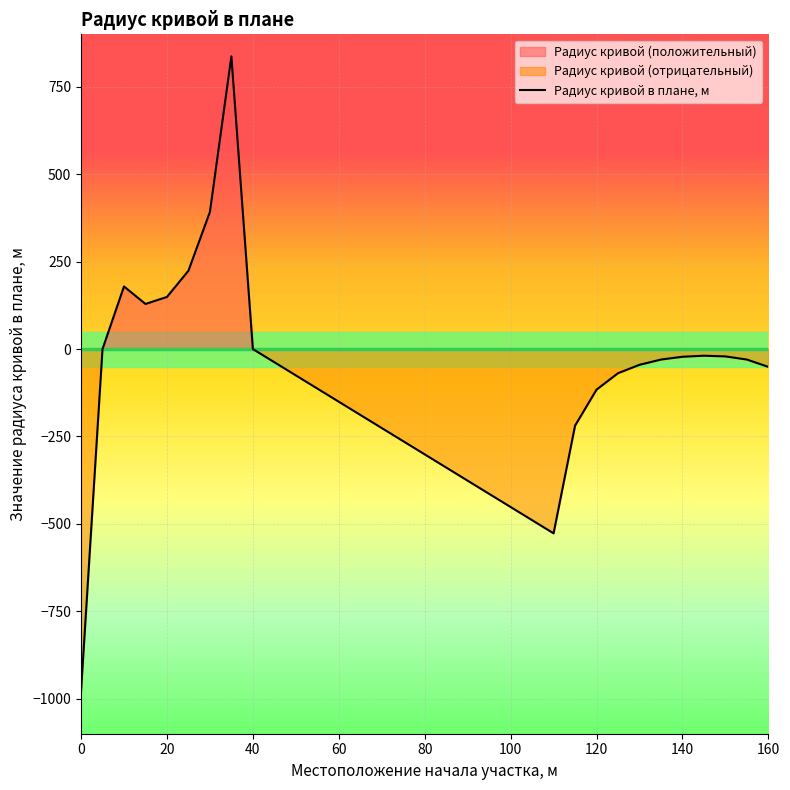

Reading left to right, extract all data points from this chart.

0.0=-979	5.0=0	10.0=179	15.0=129	20.0=149	25.0=224	30.0=392	35.0=837	40.0=0	110.0=-527	115.0=-219	120.0=-116	125.0=-69	130.0=-45	135.0=-30	140.0=-22	145.0=-19	150.0=-21	155.0=-30	160.0=-51